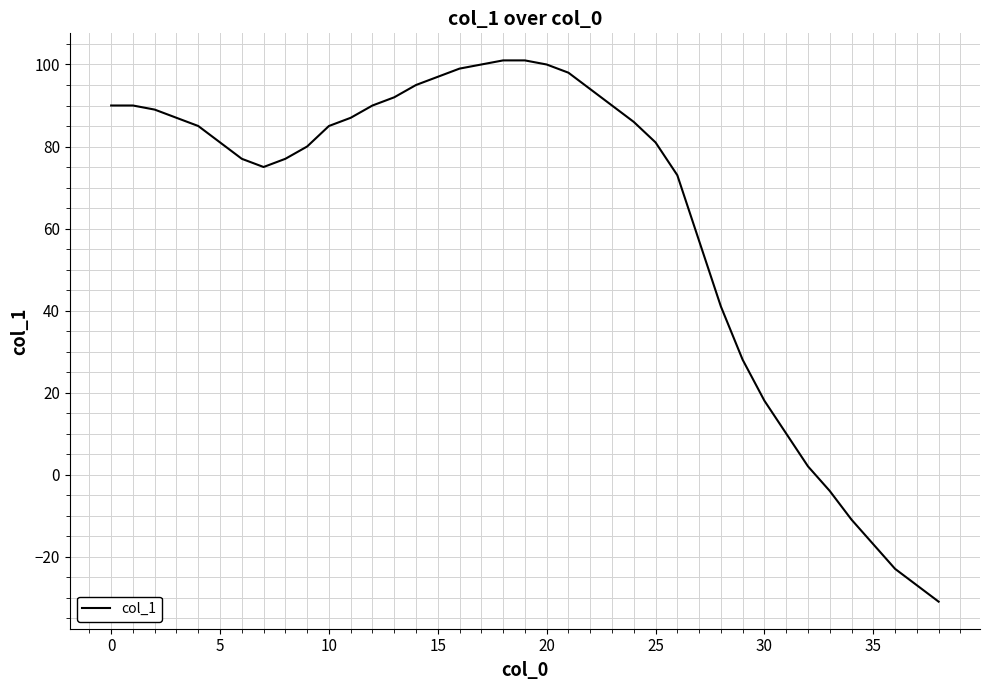

What is the smallest value displayed?

-31